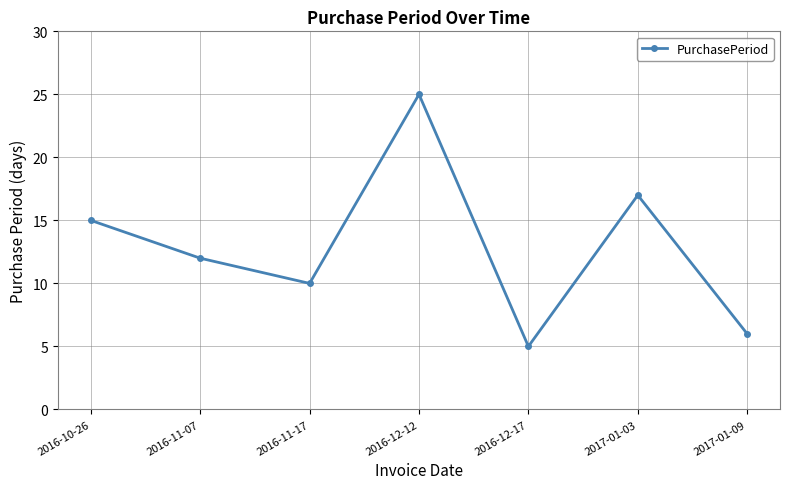

What is the ratio of the value at 2016-11-07 to the value at 2017-01-09?

2.0